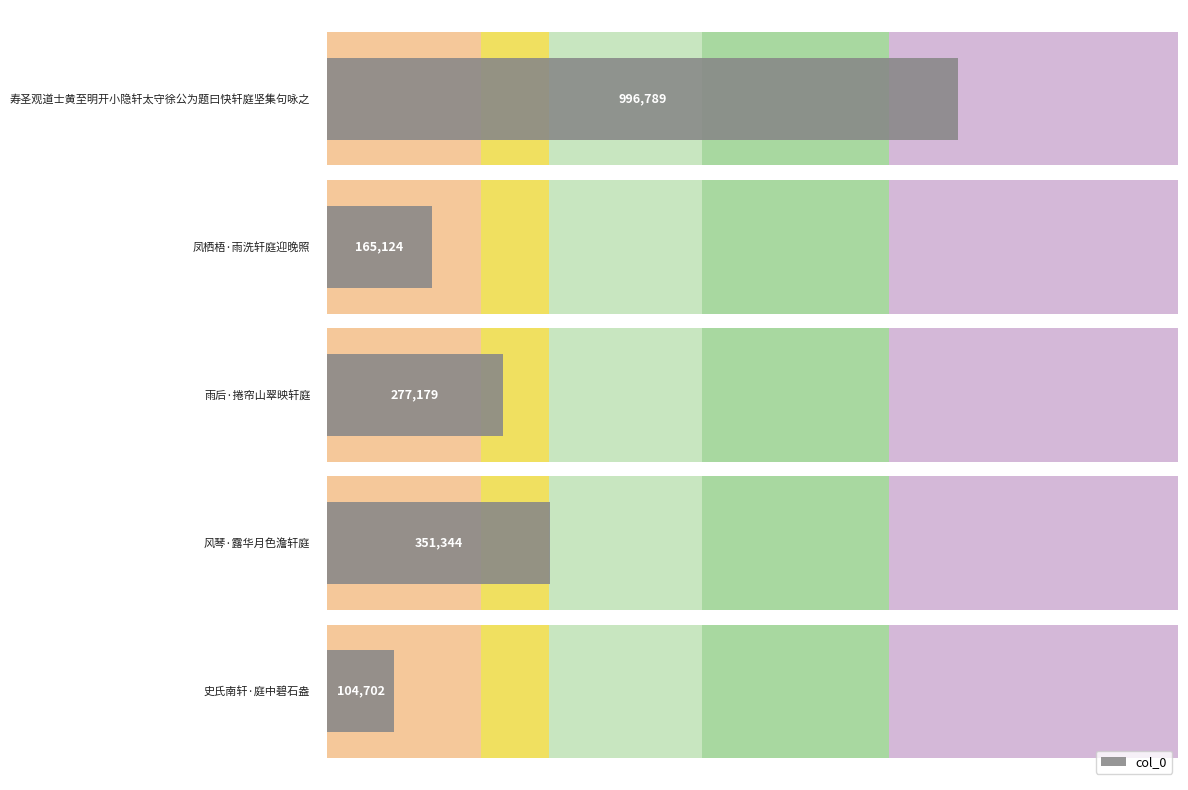

Read the value at 史氏南轩·庭中碧石盎, to the nearest 50.

104700